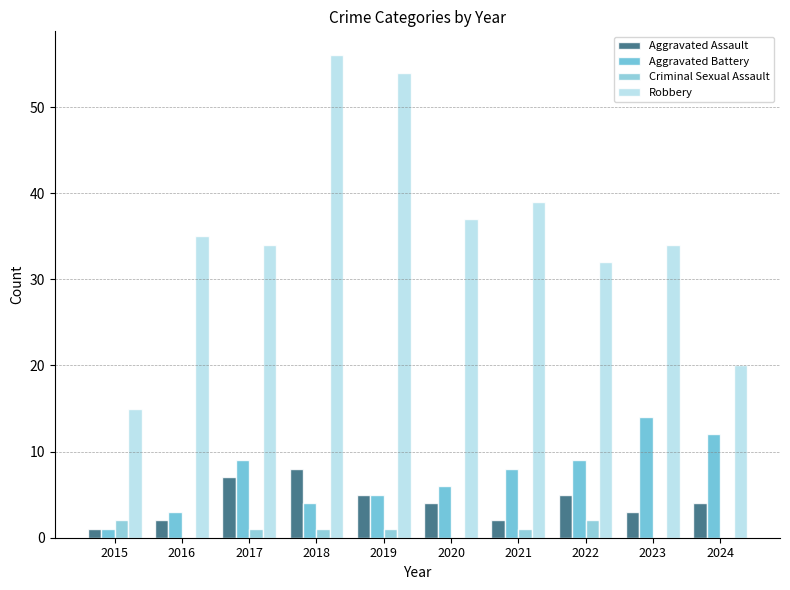

What is the total value across all series at 2024?

36